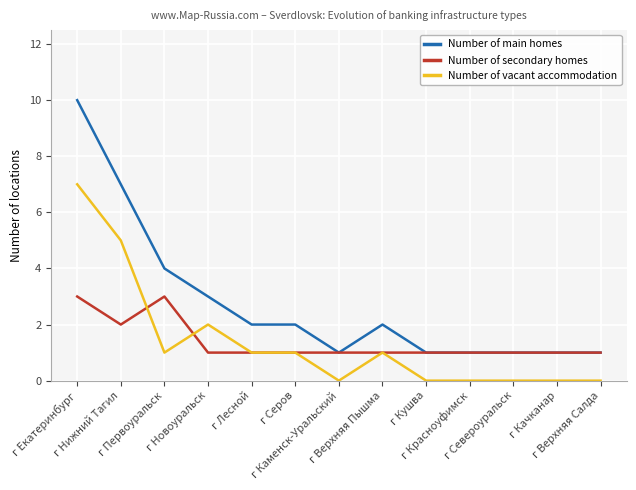

What position from the left is г Верхняя Пышма?

8